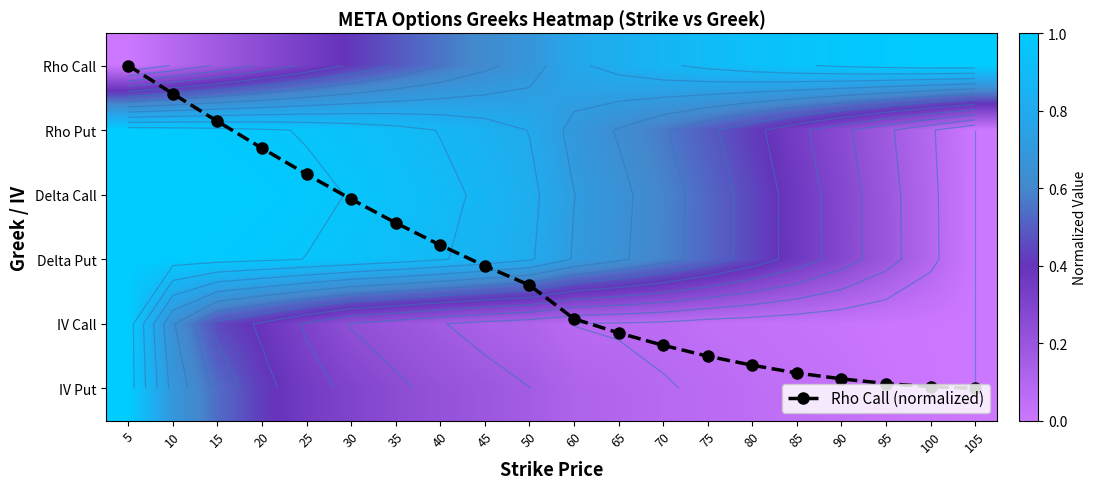

Read the Rho Put value at 100.

0.1